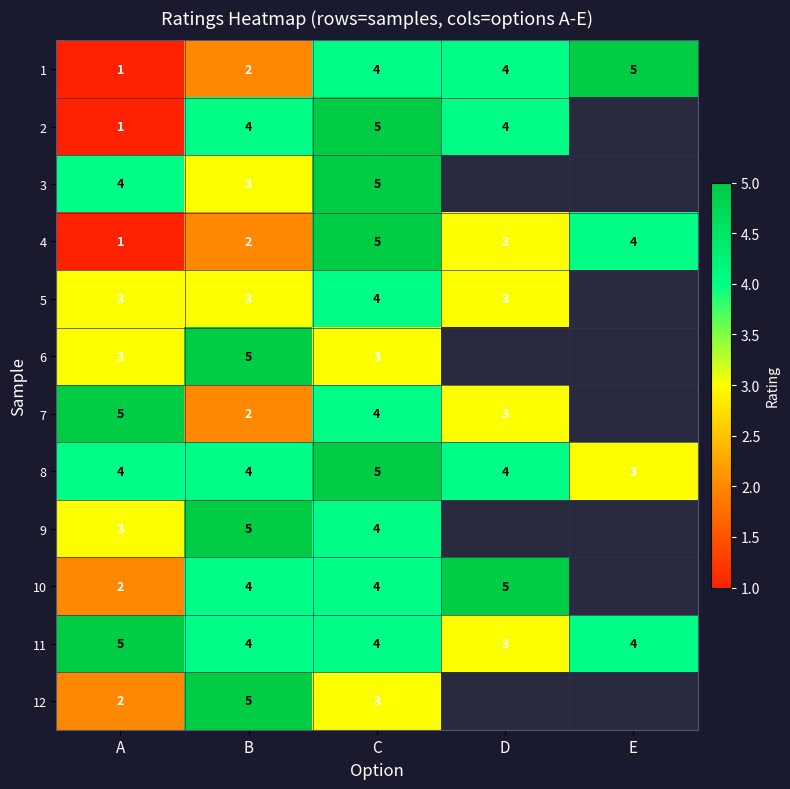

Between E and C, which is larger?

E